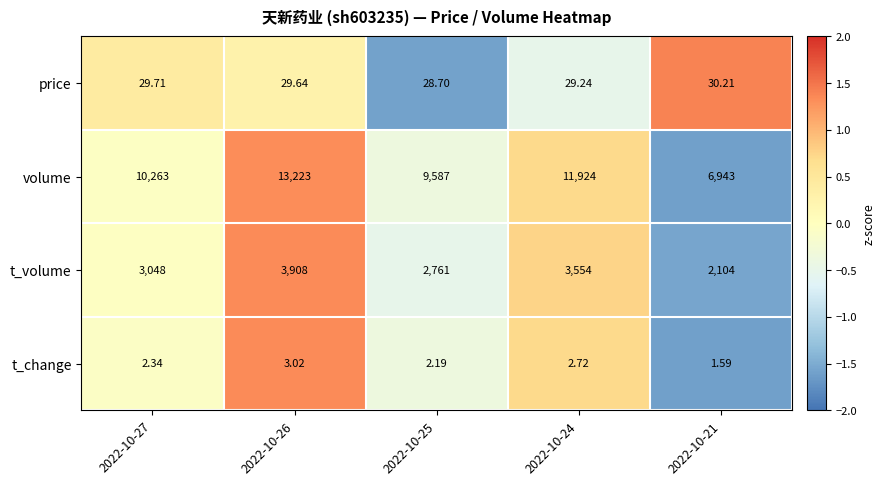

What is the difference between the highest and lowest values at 2022-10-27?

10260.7